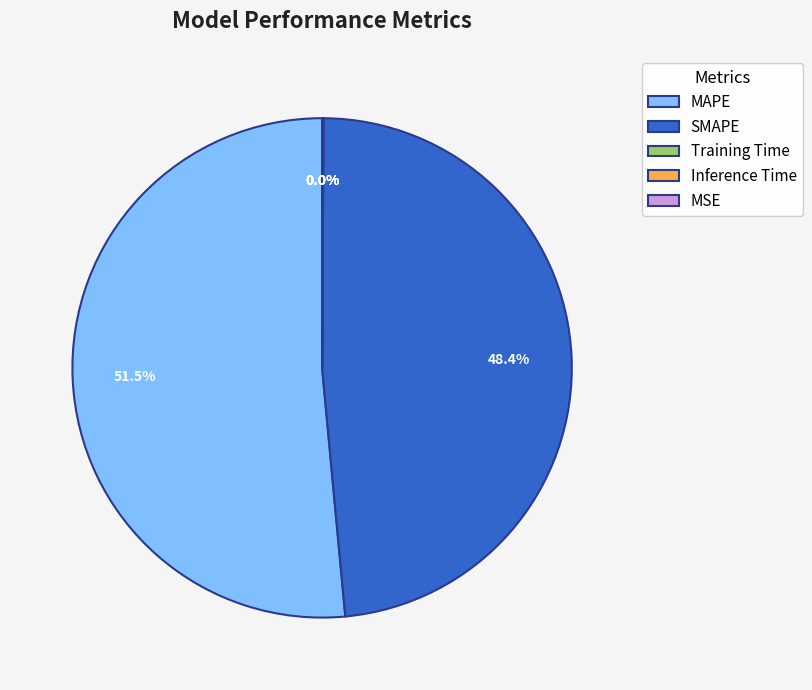

Which category has the biggest portion of the pie?

MAPE